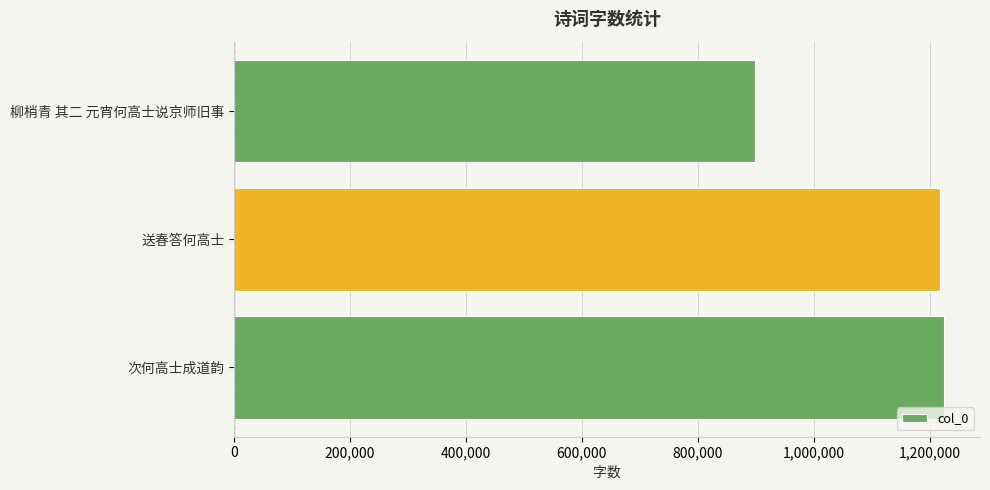

How many data points does each series have?

3